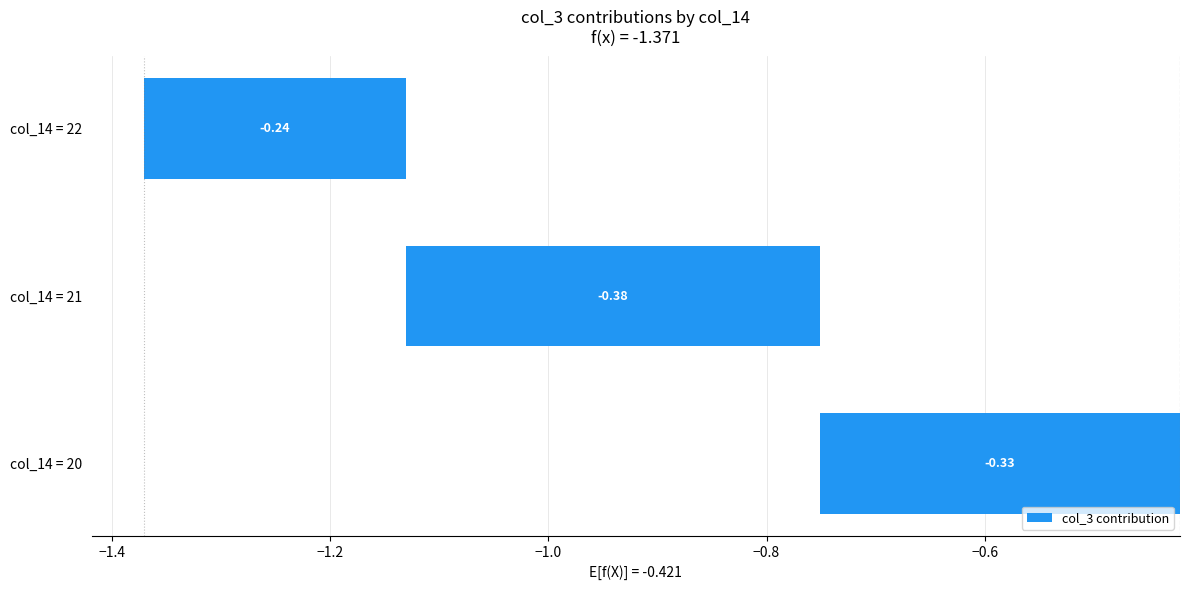

How many bars are there in total?

3